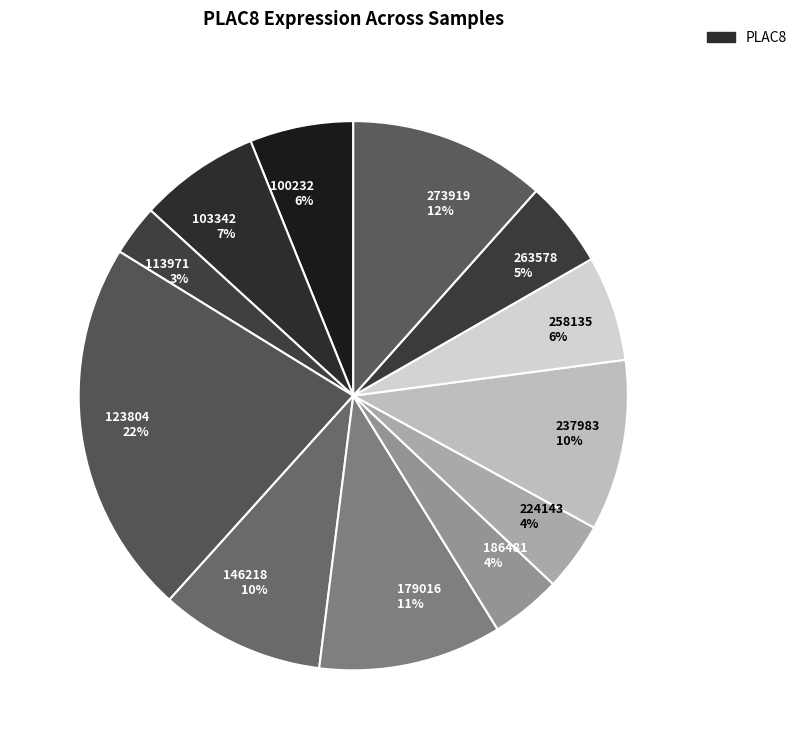

Do 146218 10% and 263578 5% together represent more than half of the pie?

No